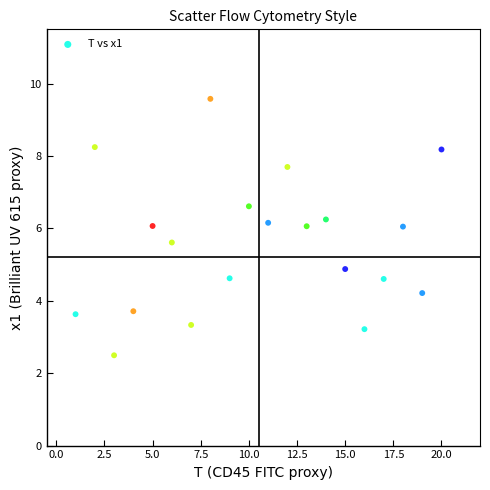

What is the range of X values (max minus min)?

19.0